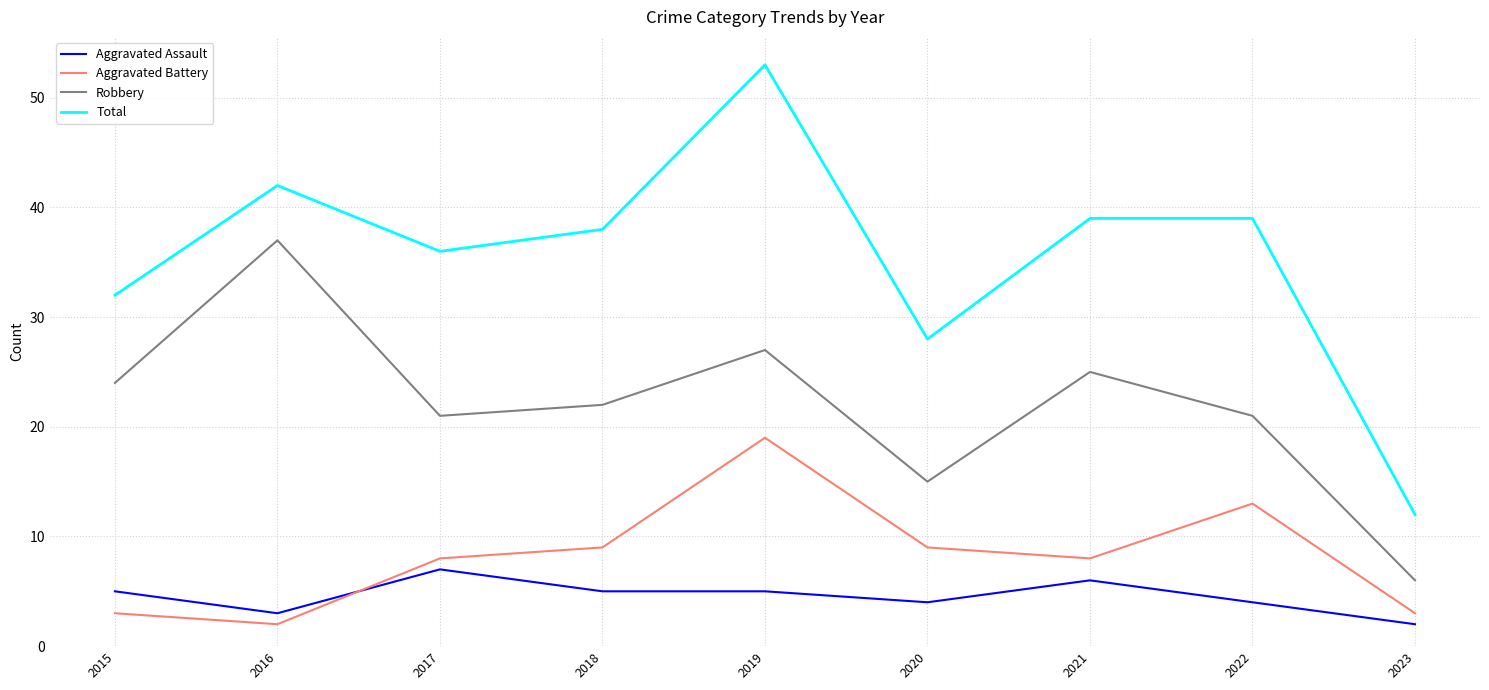

In Robbery, how many points are higher than both neighbors (excluding endpoints)?

3